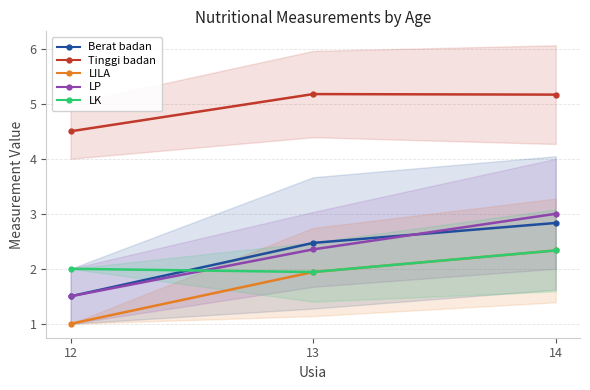

True or false: Berat badan has a value of 2.8 at 14.

True